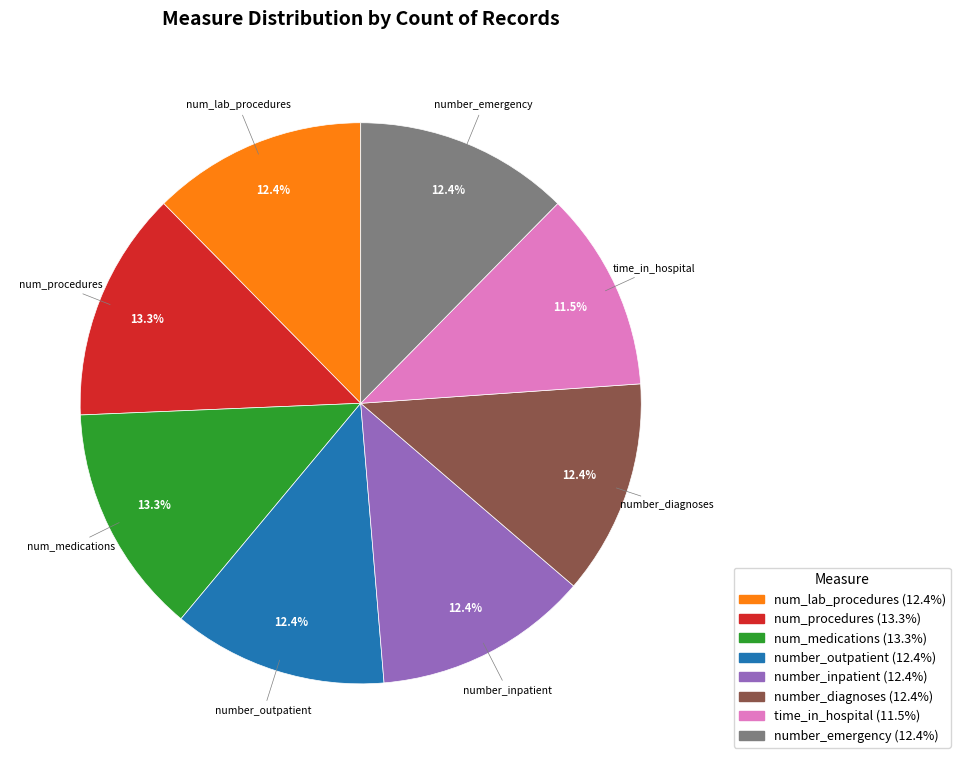

Does any single category account for the majority?

No